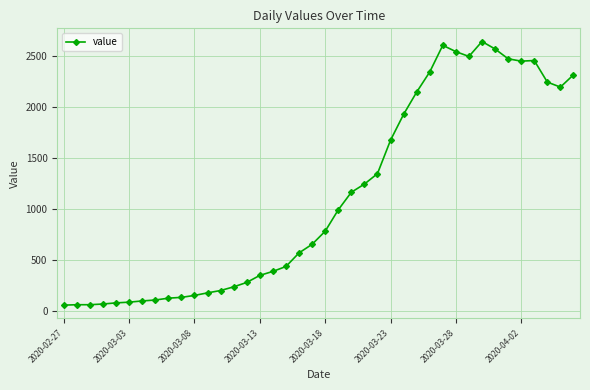

What is the minimum value shown in the chart?

61